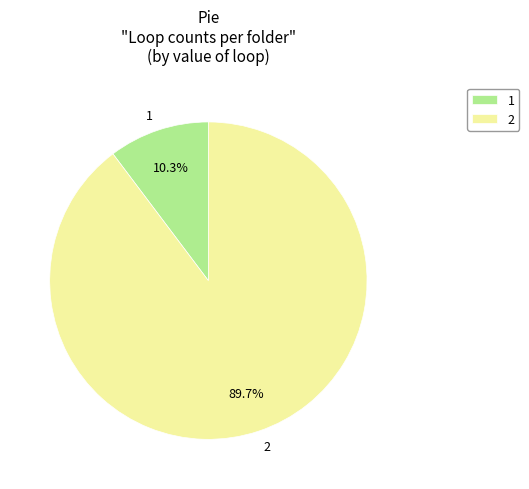

Count the number of slices in the pie.

2